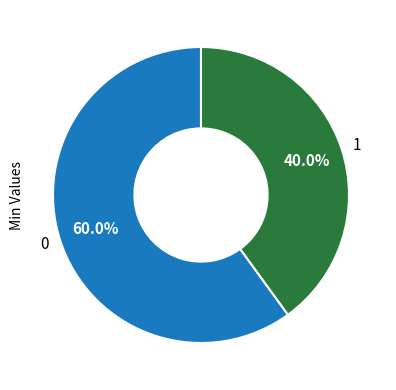

Rank the categories by value from lowest to highest.

1, 0